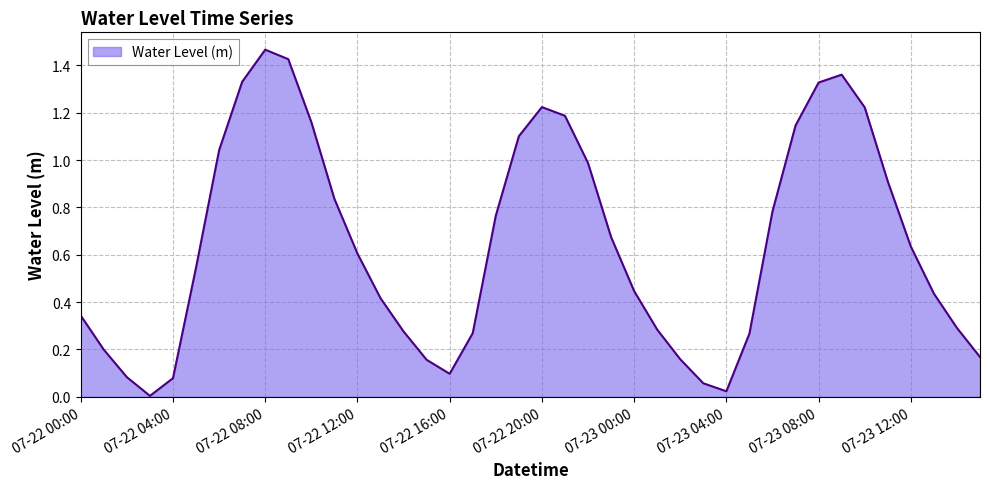

How many points are higher than both their immediate neighbors (excluding endpoints)?

3